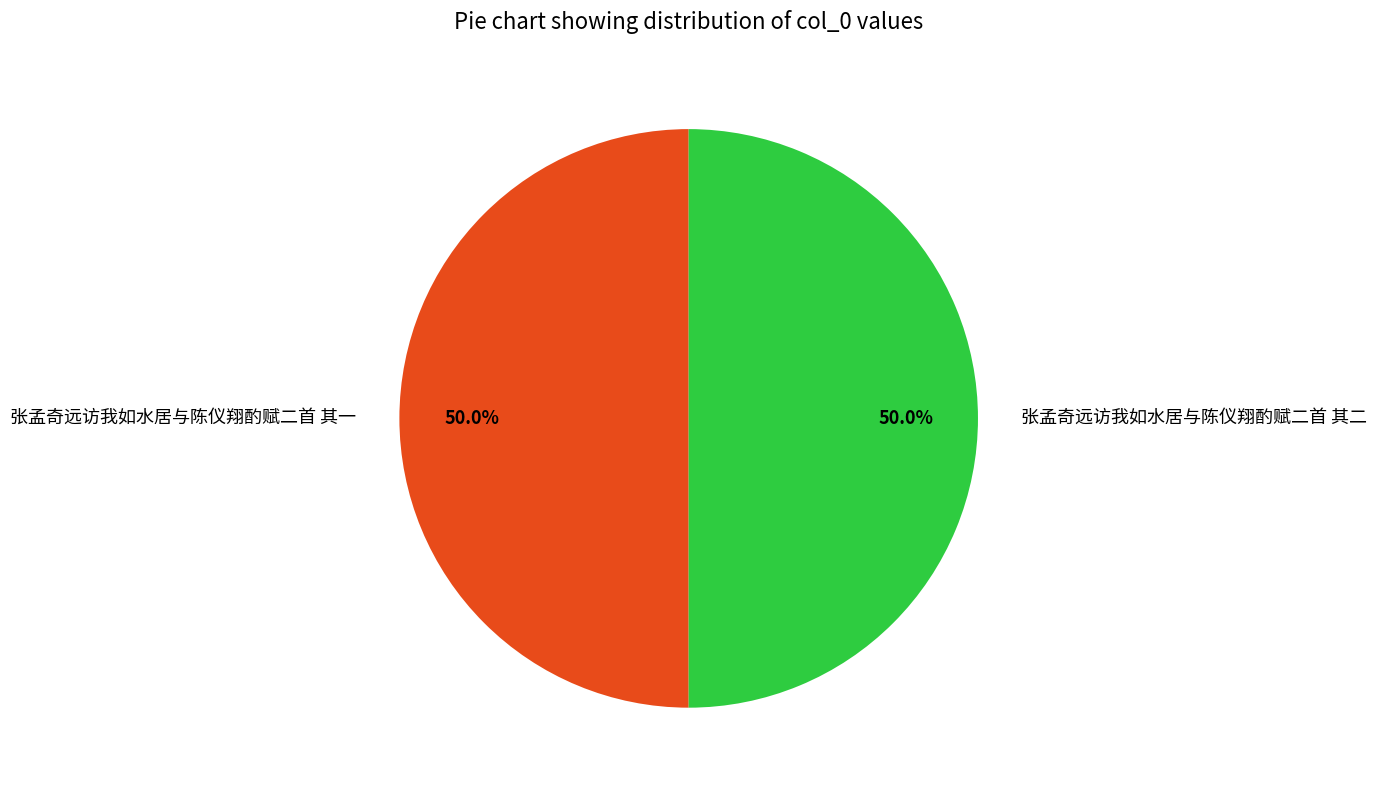

How many slices are in this pie chart?

2